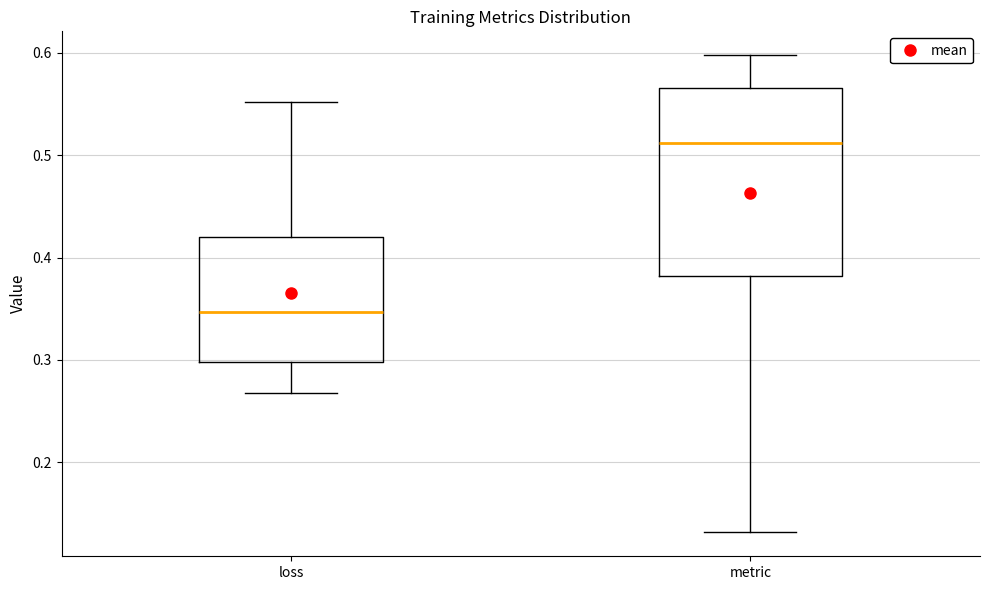

Where does the median line of the box for metric sit on the y-axis? The values are not printed on the chart, so give them approximately, as read against the axis.

0.51